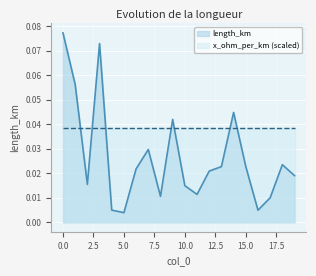

At which category does the data reach its first local peak?

3